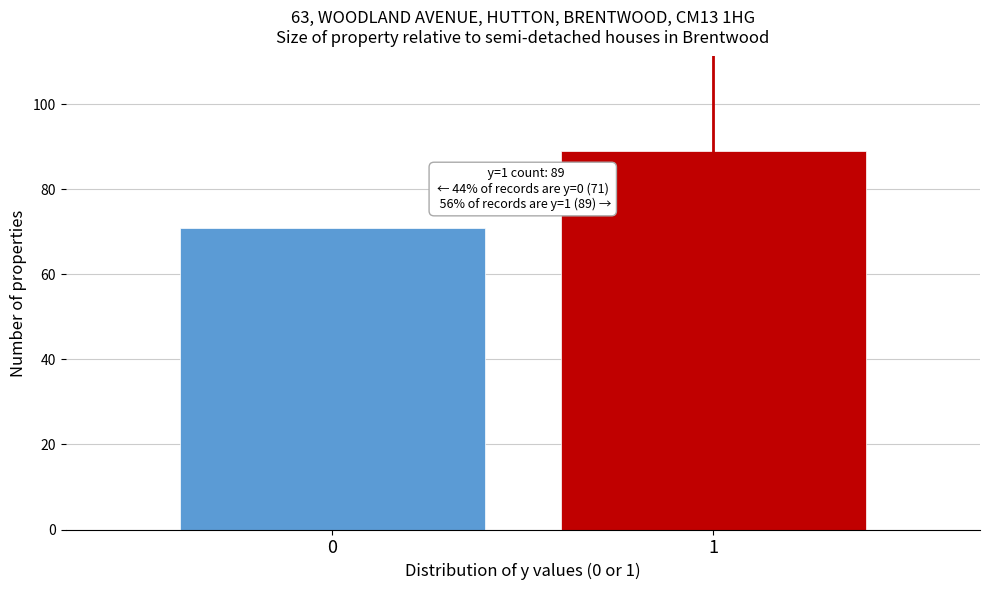

Reading left to right, extract all data points from this chart.

0=71	1=89